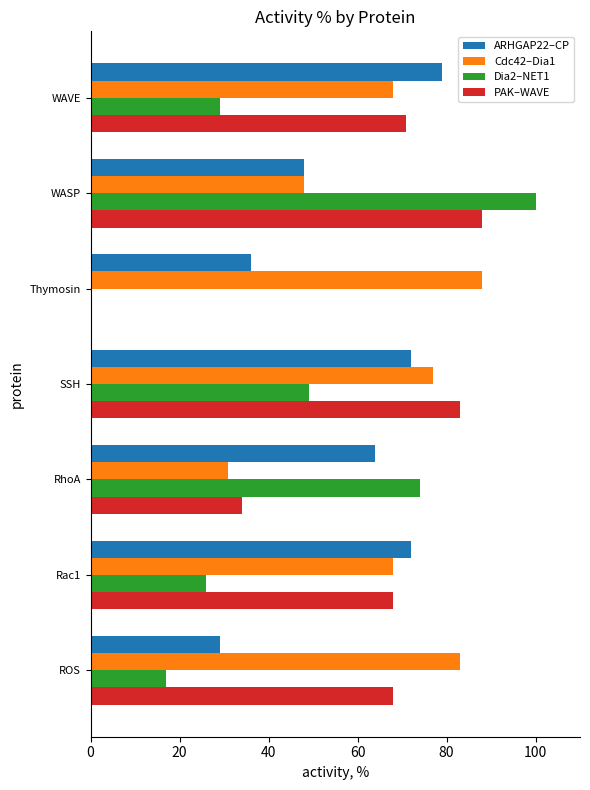

How many values in PAK–WAVE are above zero?

6